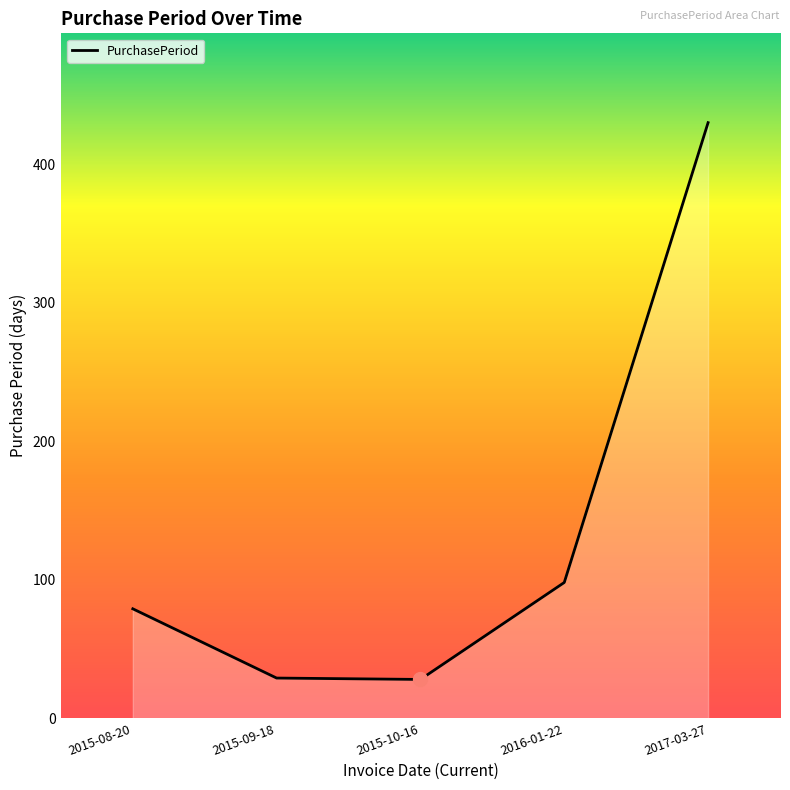

What is the difference between the second highest and second lowest values?

69